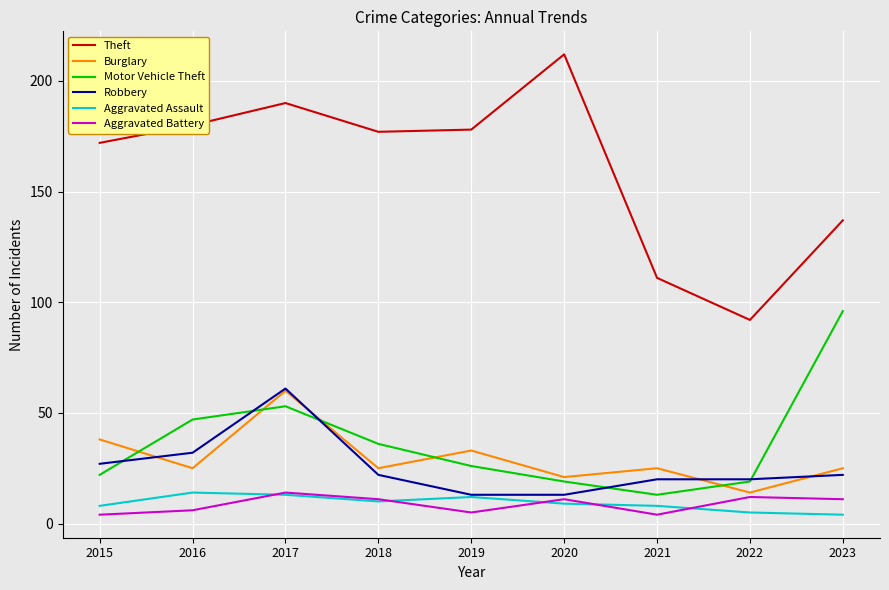

What are all the series names shown in the legend?

Theft, Burglary, Motor Vehicle Theft, Robbery, Aggravated Assault, Aggravated Battery